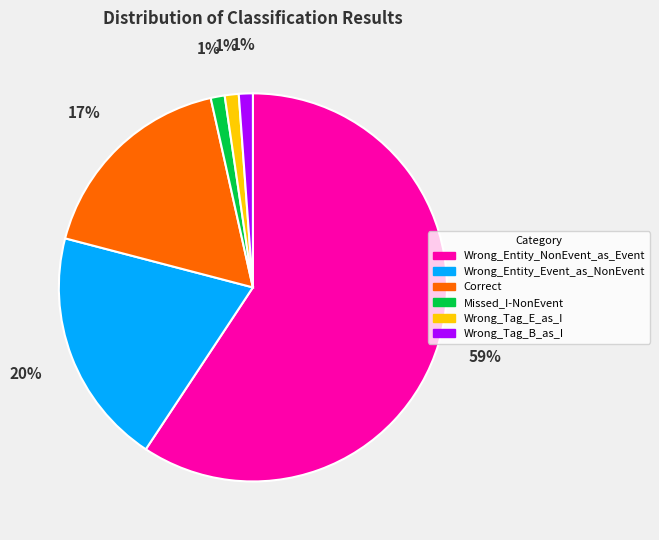

Is Wrong_Entity_NonEvent_as_Event the majority of the pie?

Yes